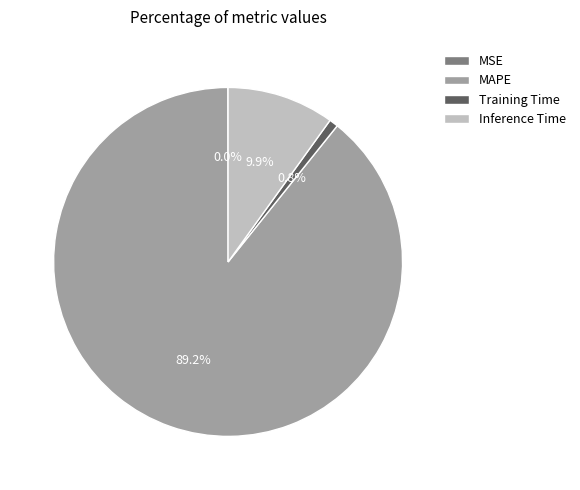

The MAPE slice represents 89% of the pie. True or false?

True